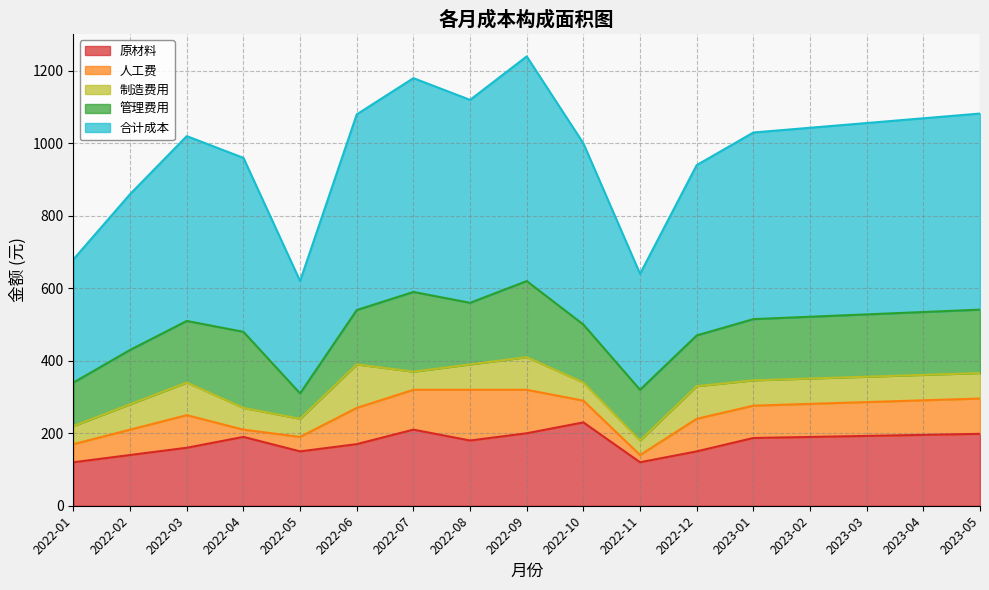

What are all the series names shown in the legend?

原材料, 人工费, 制造费用, 管理费用, 合计成本